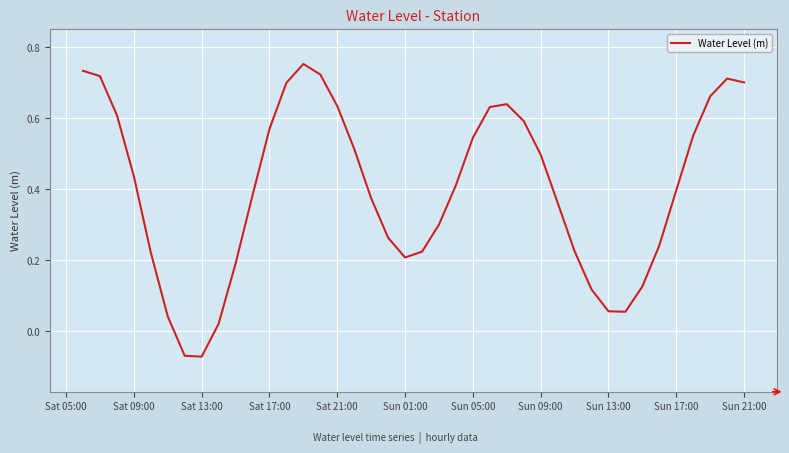

The value at Sun 13:00 is 0.0. True or false?

False